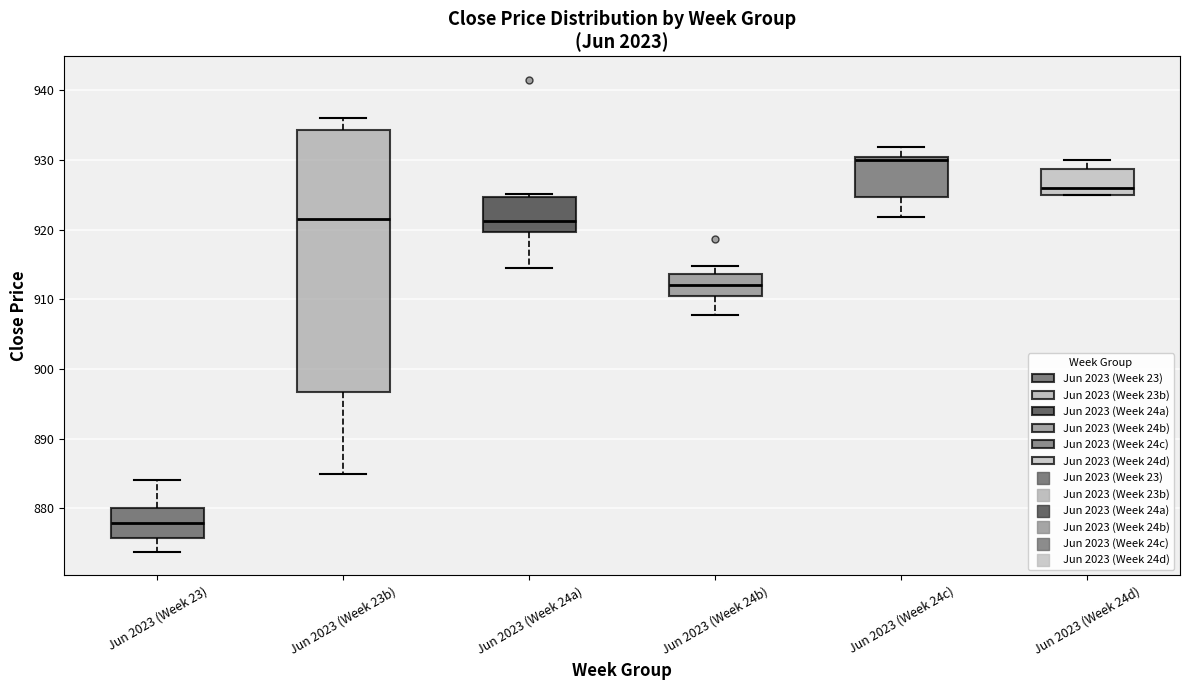

Reading left to right, read every box against the y-axis: the position of its median line, the range the box covers, and the ends of its whiskers. The values are not printed on the chart, so give them approximately, as read against the axis.

Jun 2023 (Week 23): median 878, box 876 to 880, whiskers 874 to 884
Jun 2023 (Week 23b): median 922, box 897 to 934, whiskers 885 to 936
Jun 2023 (Week 24a): median 921, box 920 to 925, whiskers 915 to 925 (just above the box's upper edge)
Jun 2023 (Week 24b): median 912, box 910 to 914, whiskers 908 to 915
Jun 2023 (Week 24c): median 930 (just below the box's upper edge), box 925 to 930, whiskers 922 to 932
Jun 2023 (Week 24d): median 926, box 925 to 929, whiskers 925 to 930